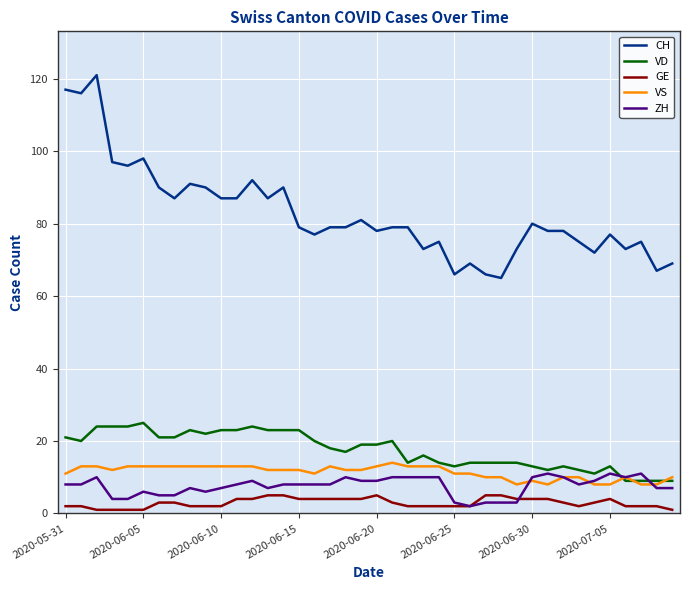

Does the chart display data point markers on the line(s)?

No